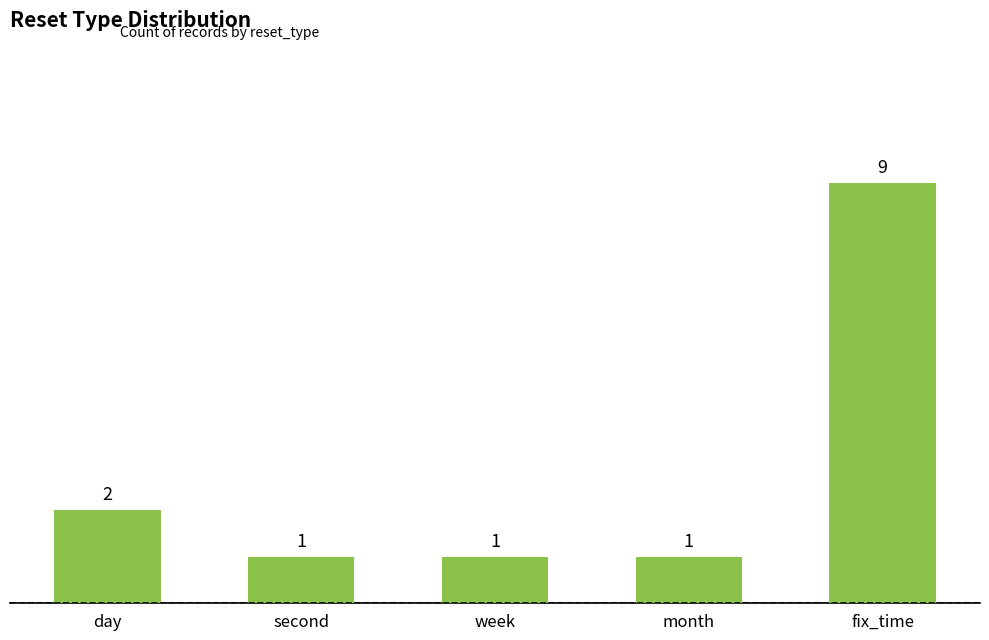

What is the maximum value shown in the chart?

9